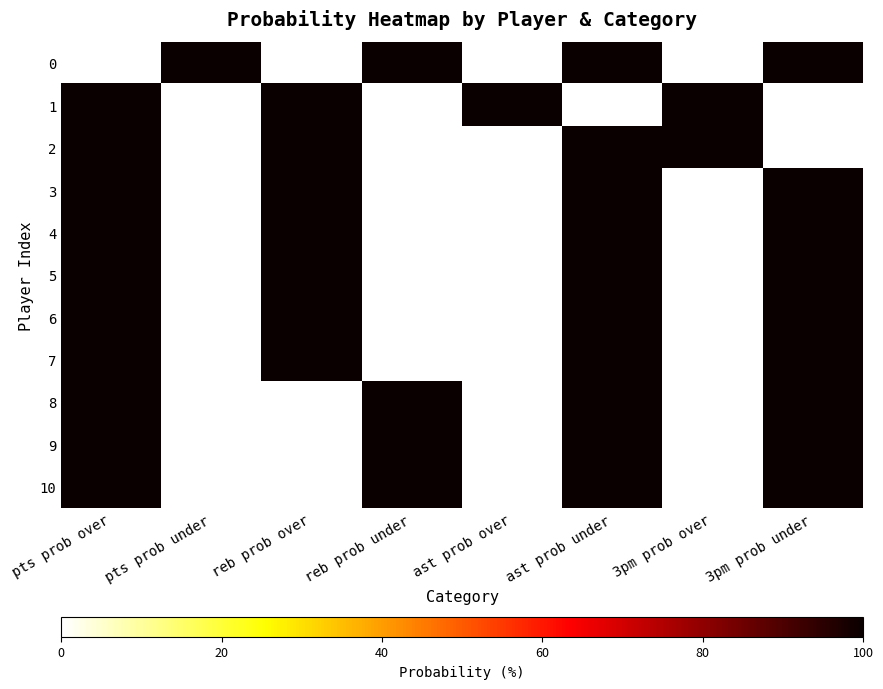

Which series changed the most between pts prob over and 3pm prob over?

3